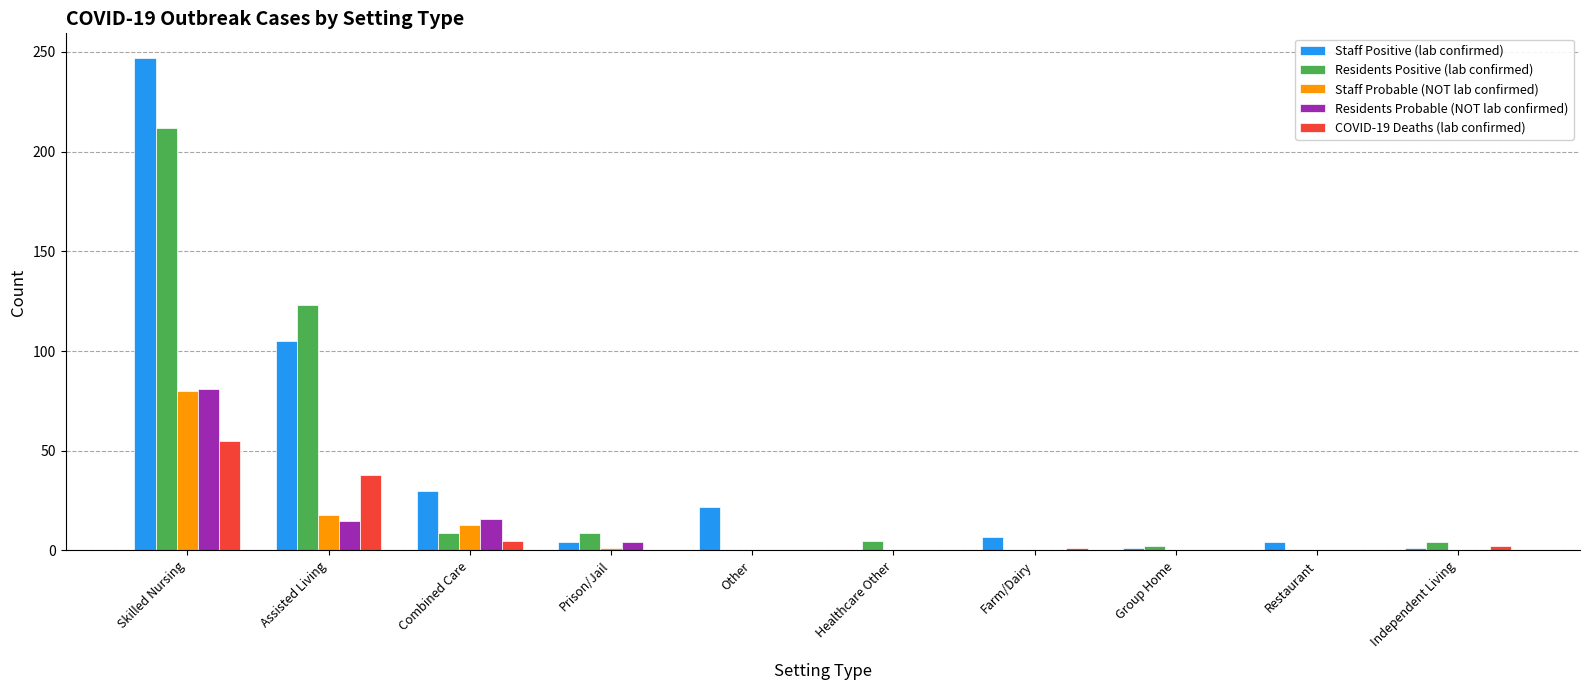

What is the sum of all COVID-19 Deaths (lab confirmed) values?

101